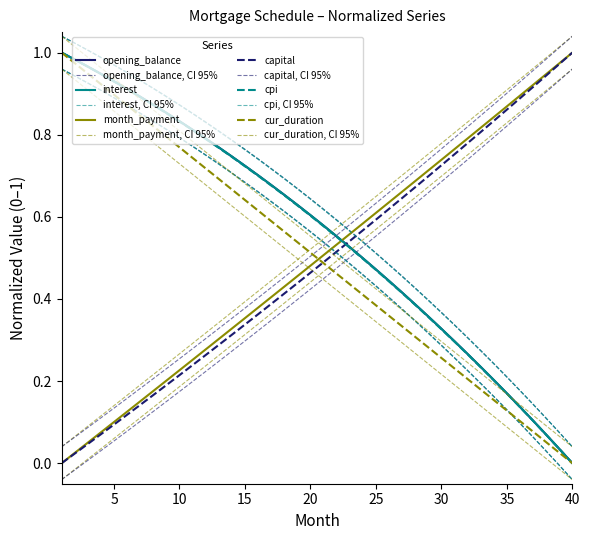

What is the total value across all series at 9?

3.7